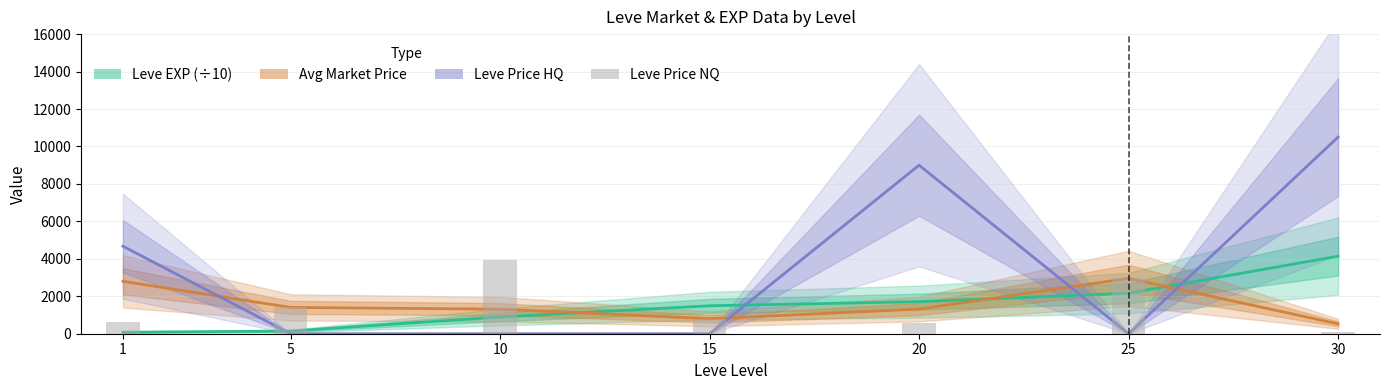

The value of Leve Price HQ at 30 is 15625.8. True or false?

False